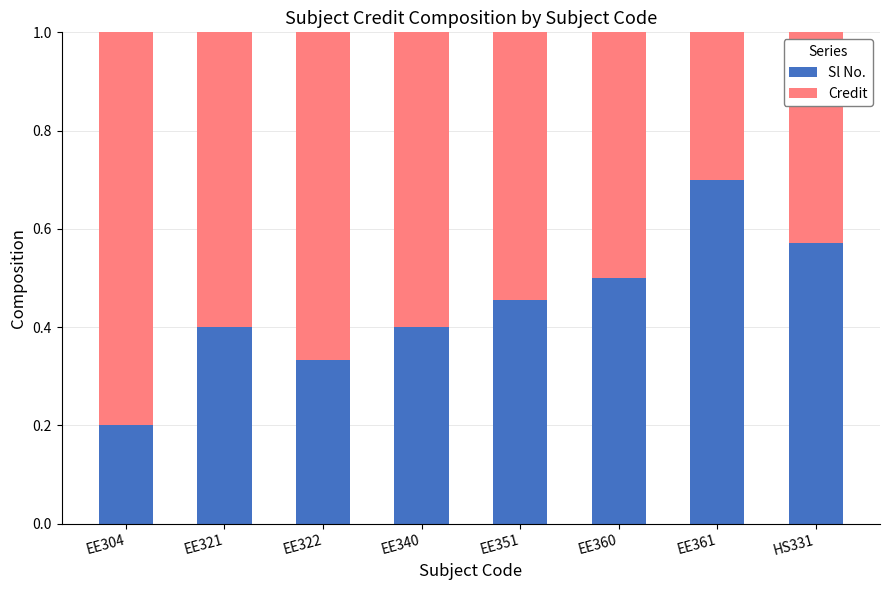

How many bars are there in total?

8